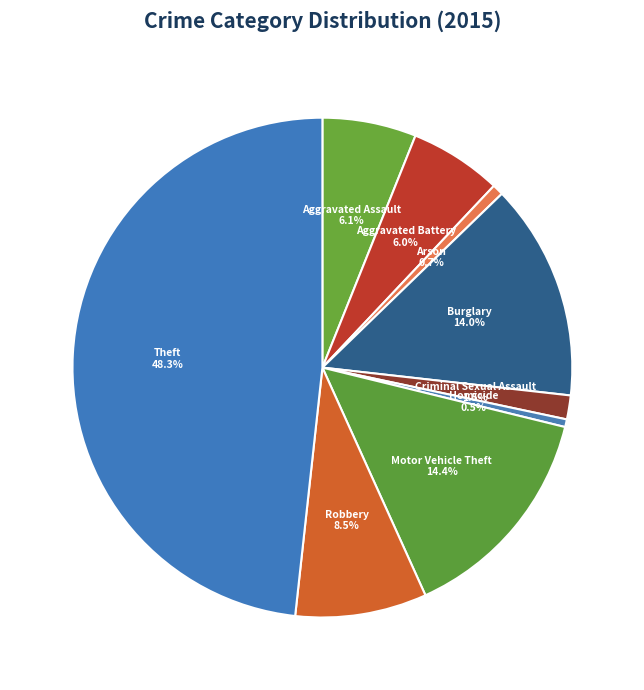

Is it true that Criminal Sexual Assault is 16% of the pie?

False